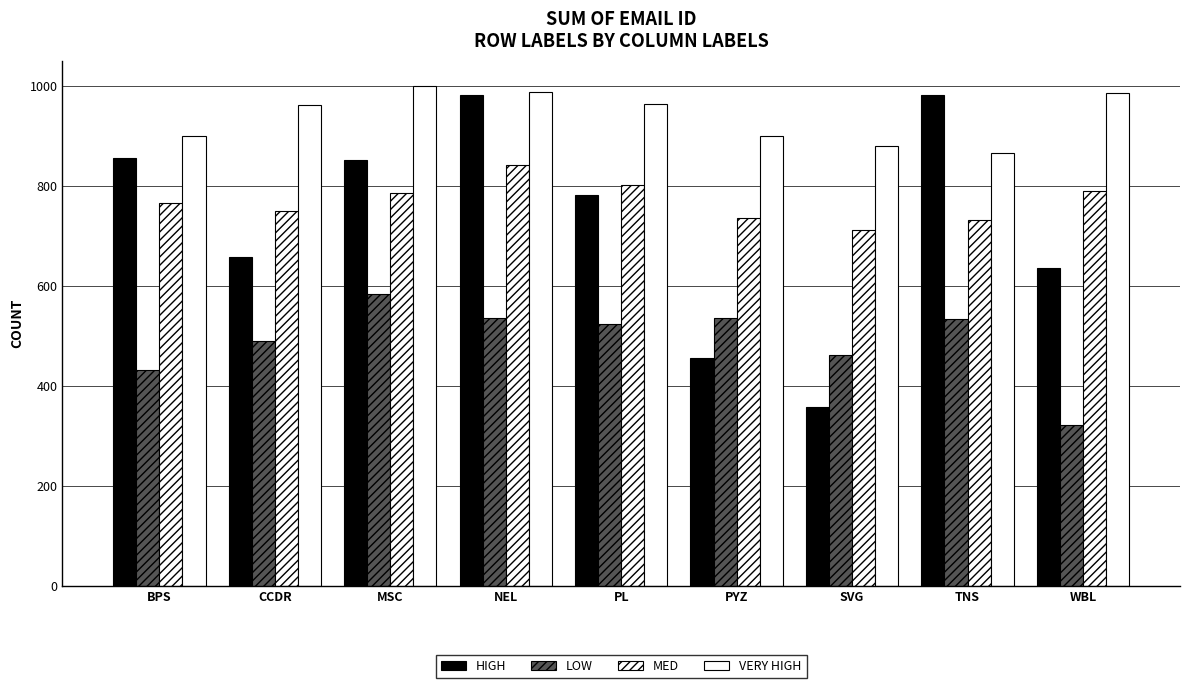

The value of HIGH at TNS is 982. True or false?

True